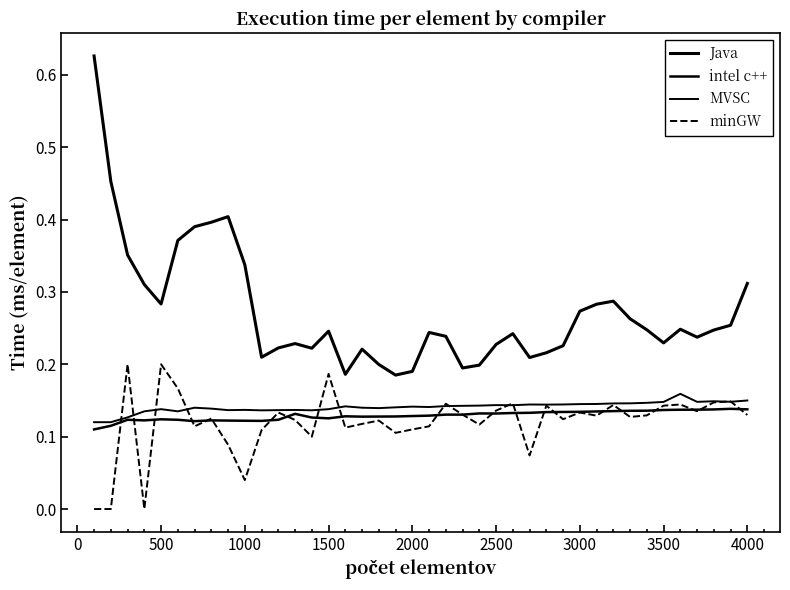

How many lines are shown in the chart?

4